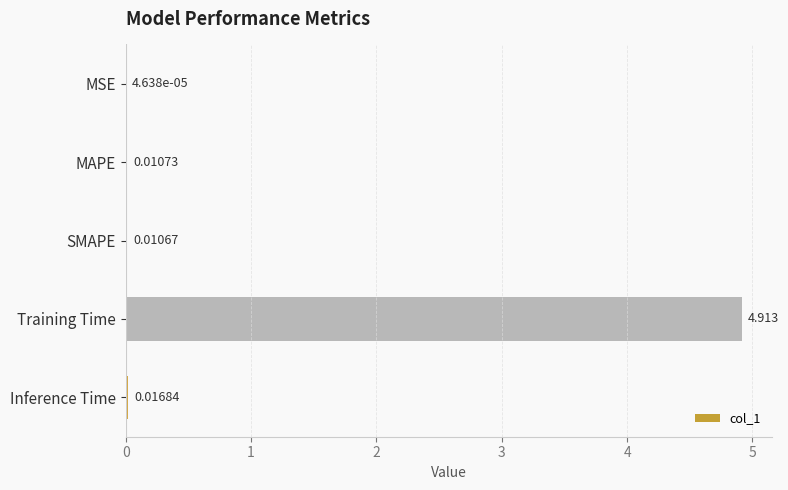

Which label corresponds to the largest value in the chart?

Training Time